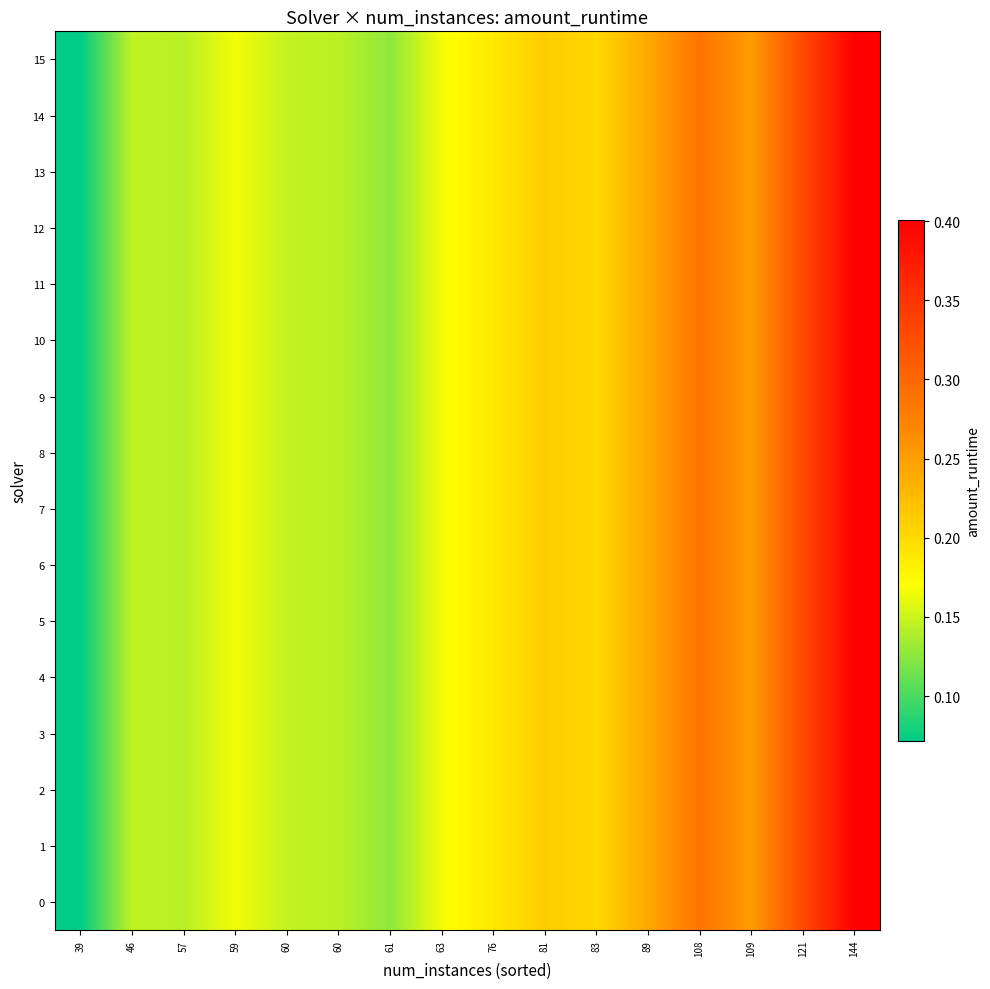

At which category is the sum across all series the highest?

144